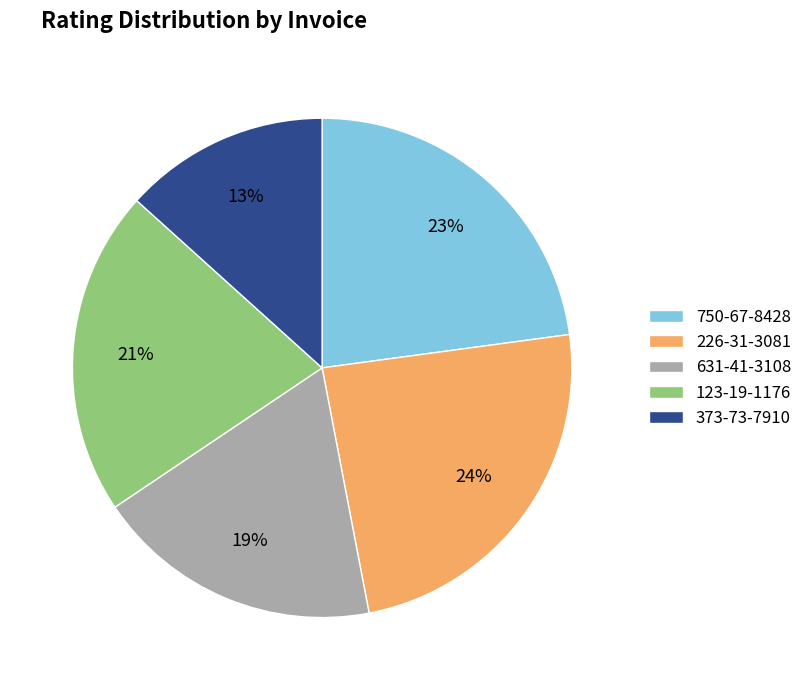

What is the ratio of the value at 373-73-7910 to the value at 123-19-1176?

0.6